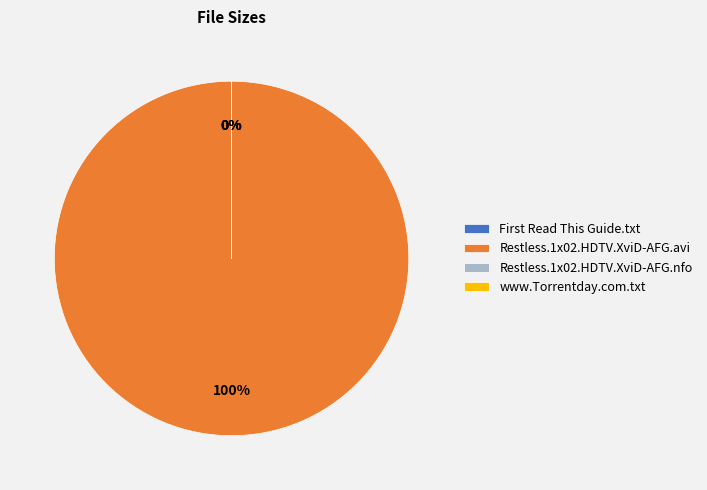

Which category has the biggest portion of the pie?

Restless.1x02.HDTV.XviD-AFG.avi